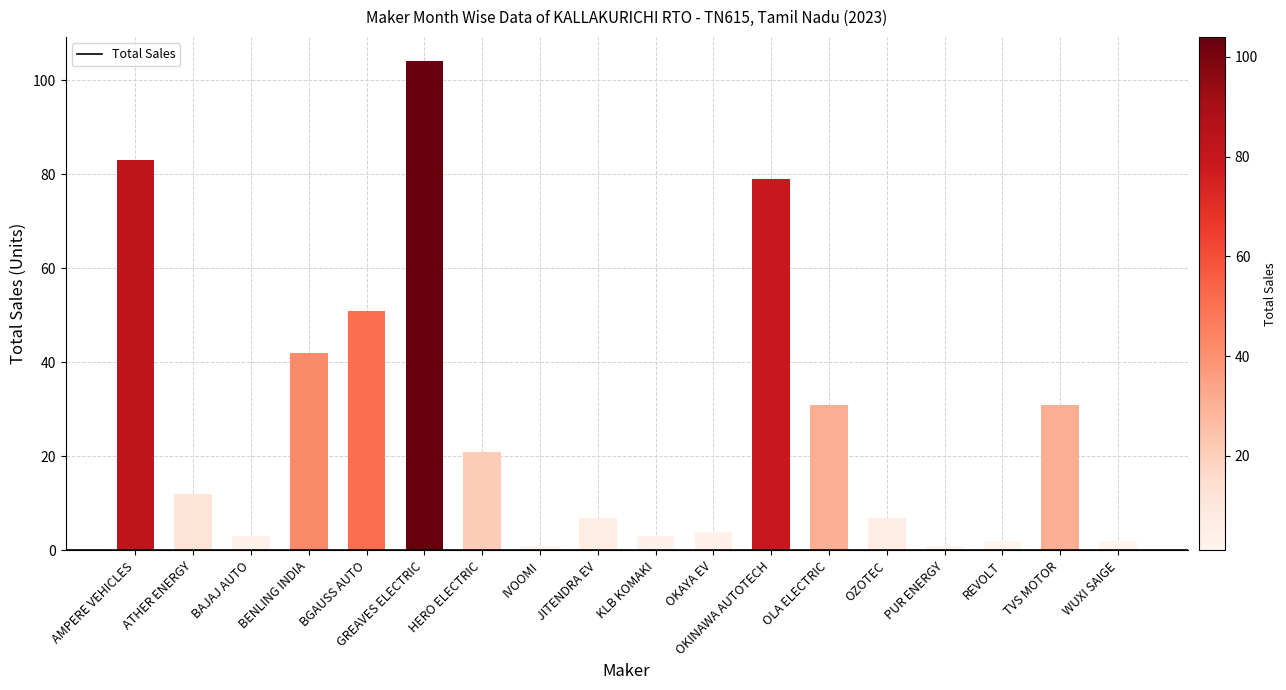

Are the bars grouped side by side (vs. stacked)?

No